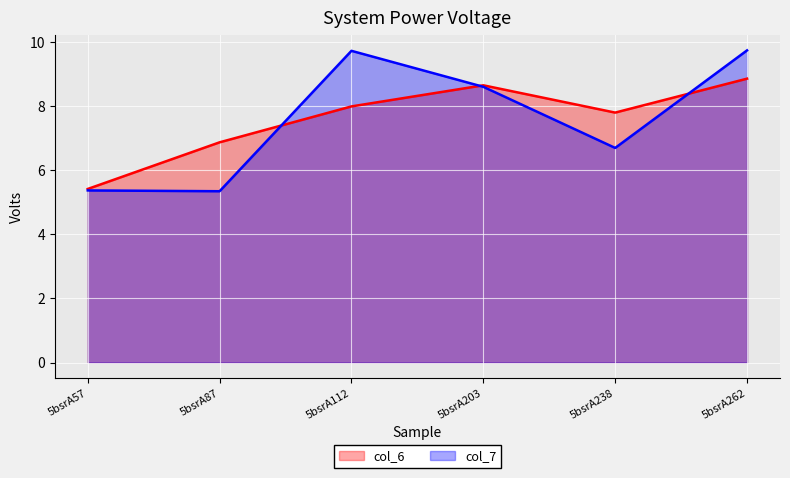

Which series has the largest total across all categories?

col_6